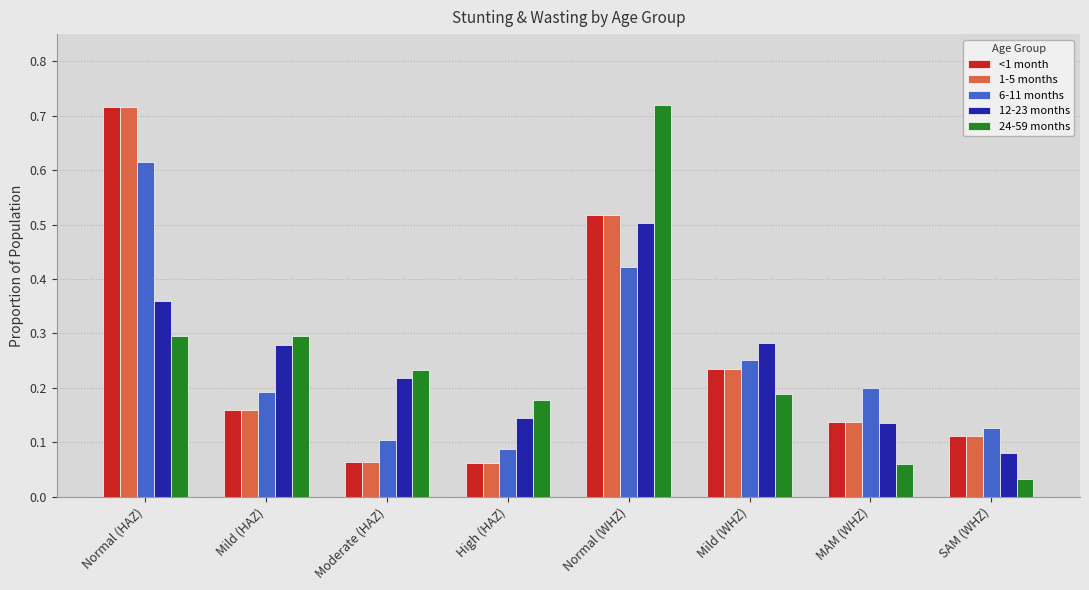

What is the label of the 5th bar from the left?

Normal (WHZ)